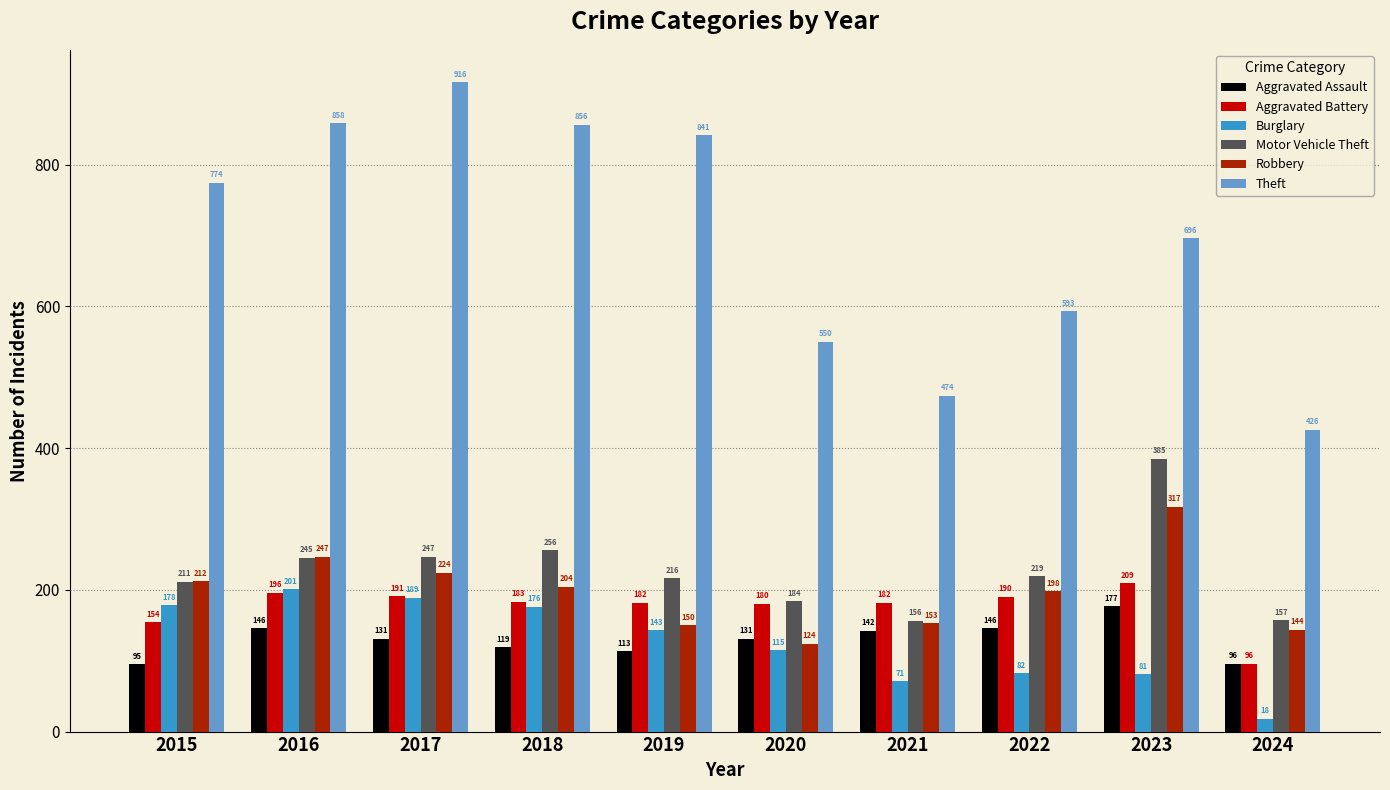

Reading left to right, what are all the values shown in this chart?

Aggravated Assault: 2015=95	2016=146	2017=131	2018=119	2019=113	2020=131	2021=142	2022=146	2023=177	2024=96
Aggravated Battery: 2015=154	2016=196	2017=191	2018=183	2019=182	2020=180	2021=182	2022=190	2023=209	2024=96
Burglary: 2015=178	2016=201	2017=189	2018=176	2019=143	2020=115	2021=71	2022=82	2023=81	2024=18
Motor Vehicle Theft: 2015=211	2016=245	2017=247	2018=256	2019=216	2020=184	2021=156	2022=219	2023=385	2024=157
Robbery: 2015=212	2016=247	2017=224	2018=204	2019=150	2020=124	2021=153	2022=198	2023=317	2024=144
Theft: 2015=774	2016=858	2017=916	2018=856	2019=841	2020=550	2021=474	2022=593	2023=696	2024=426